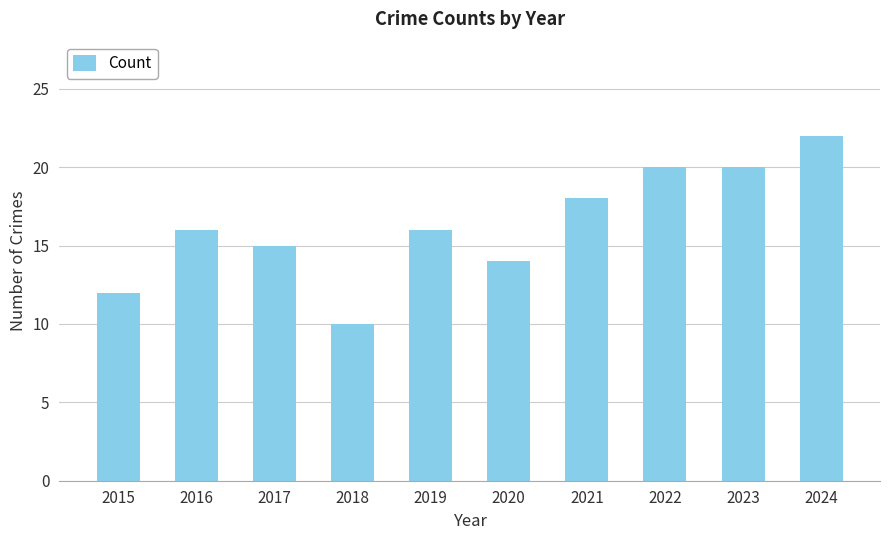

What is the approximate value at 2017?

15